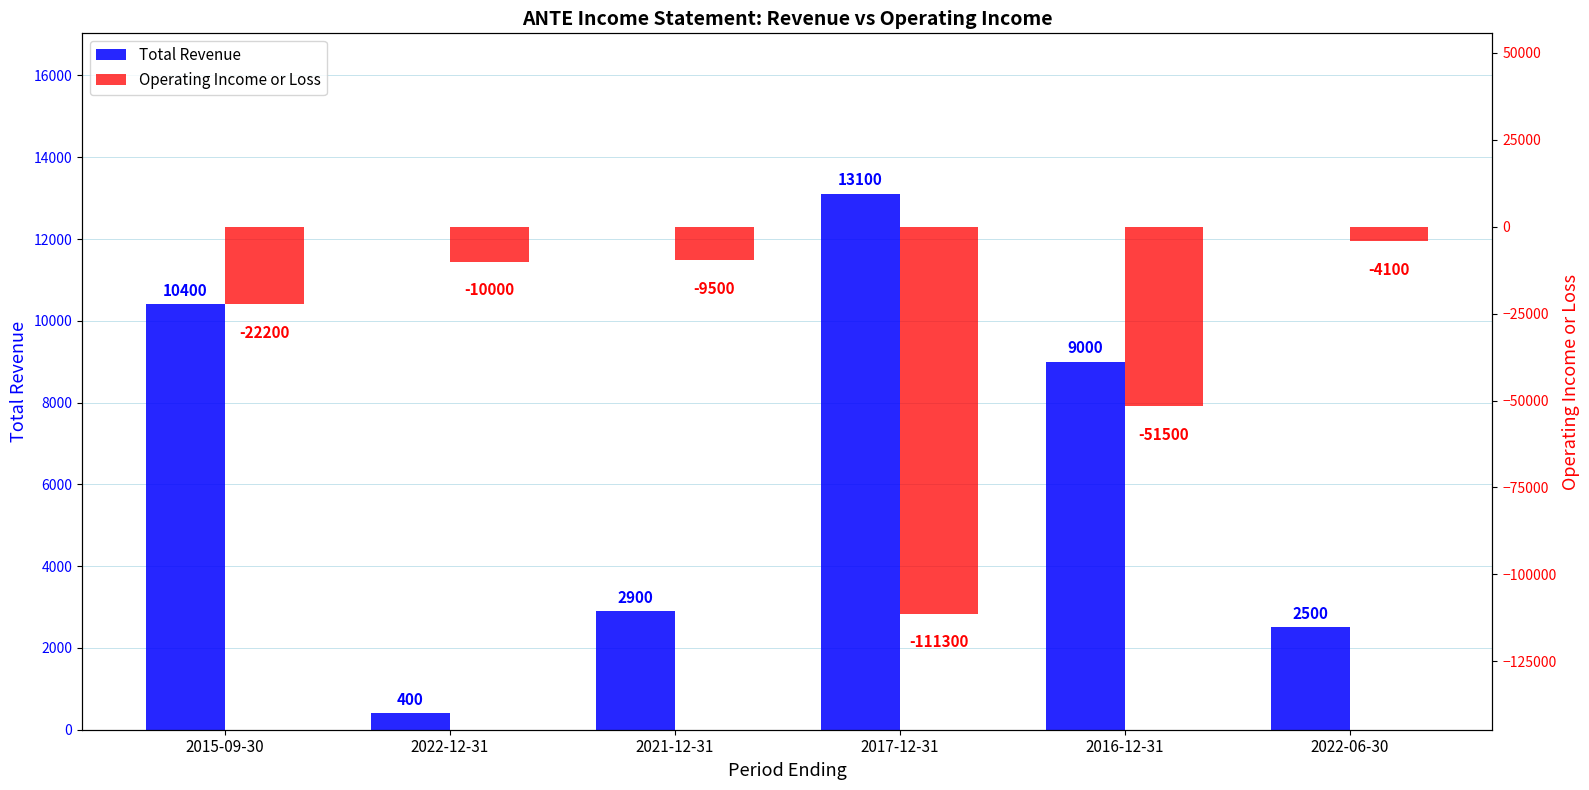

Which series has the widest spread of values?

Operating Income or Loss